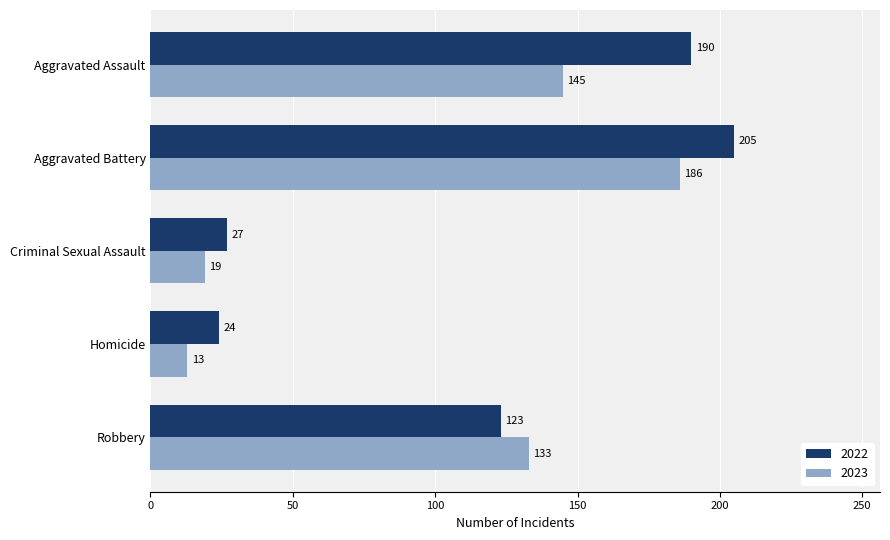

Which category has the lowest value in the 2022 series?

Homicide